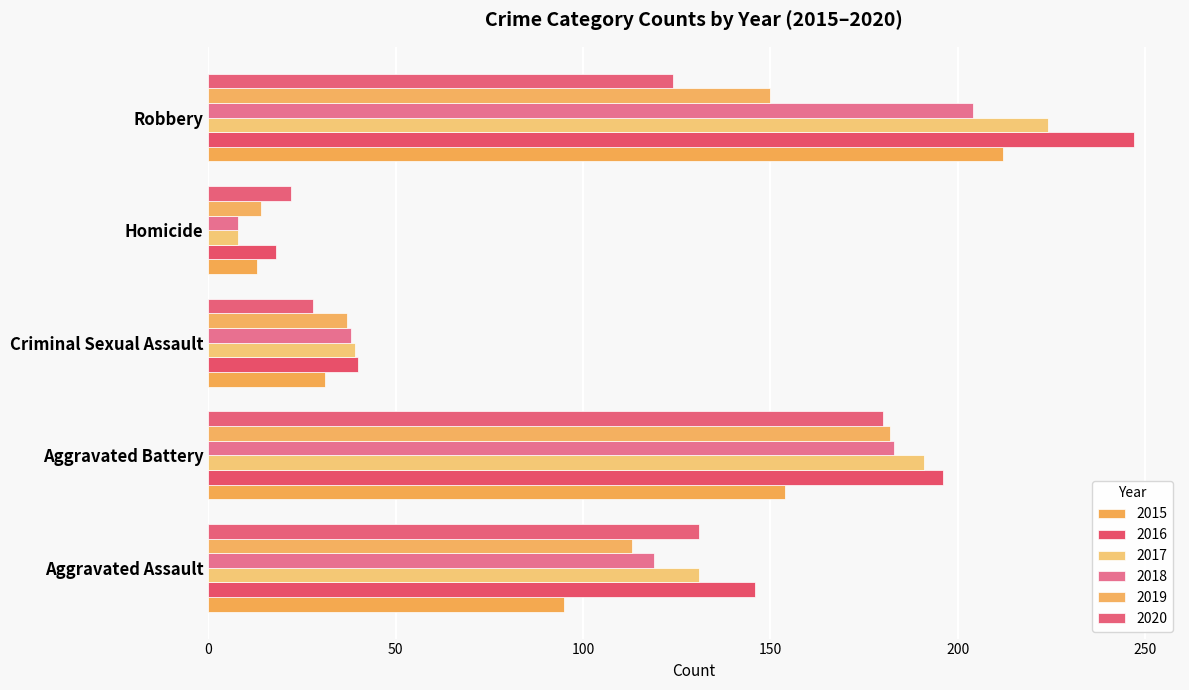

Where does the 2018 series first go above 119?

Aggravated Battery